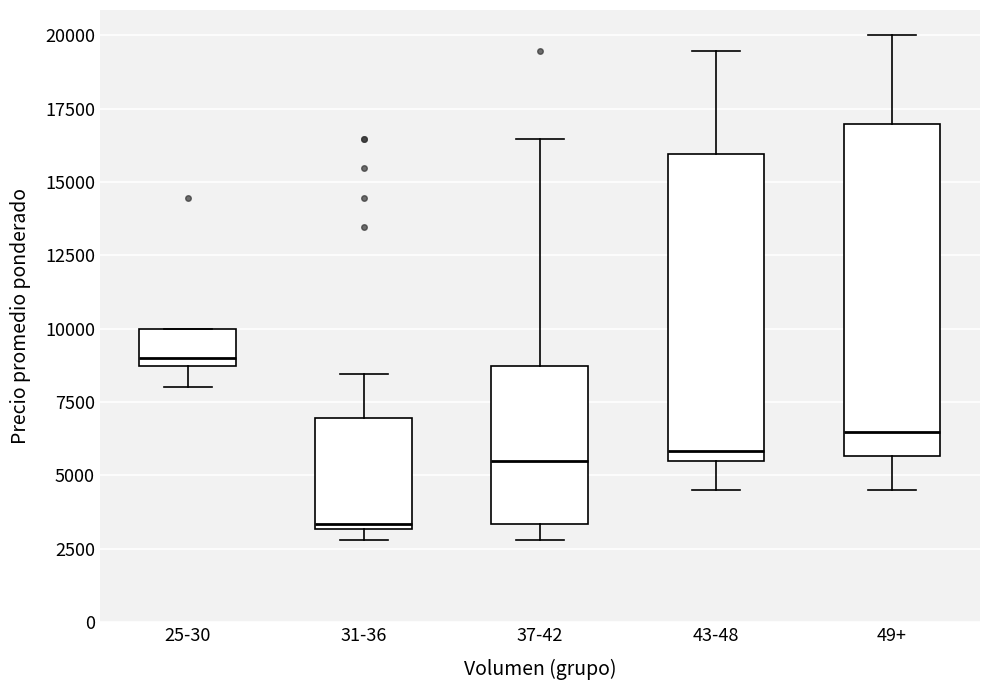

Which box is the tallest, from its lower edge to its upper edge?

49+